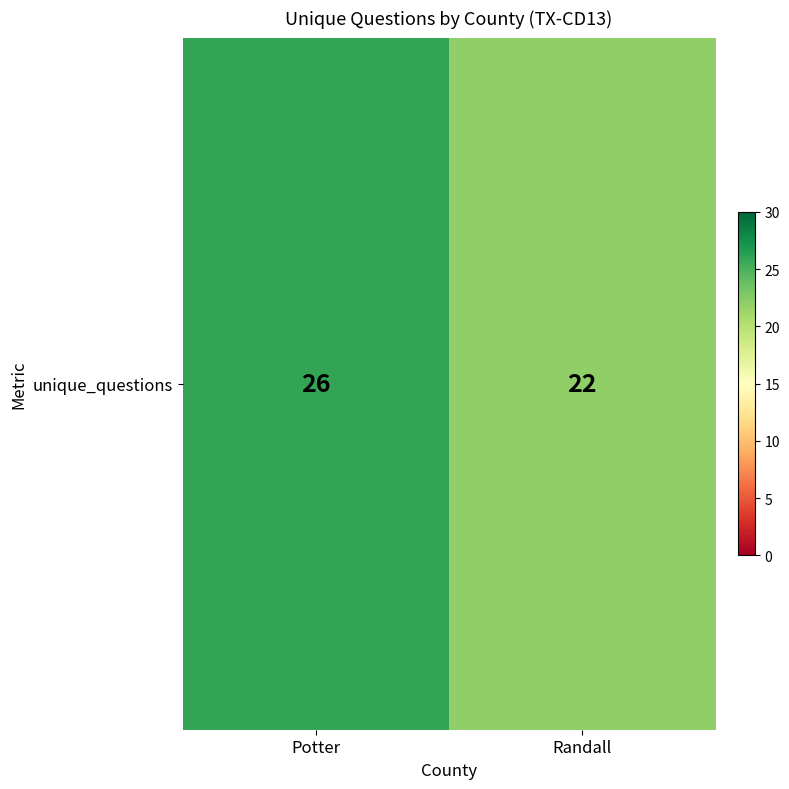

Count the number of categories in the chart.

2